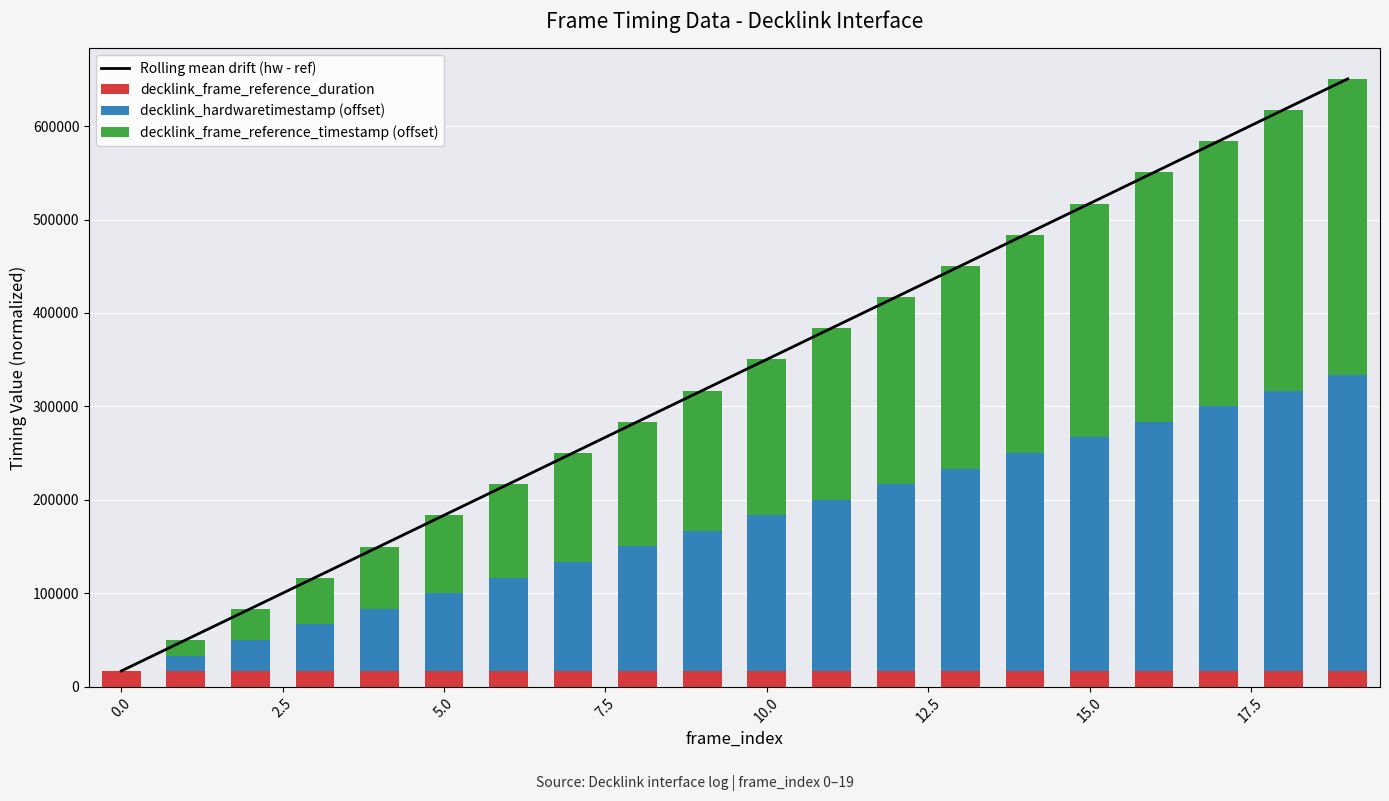

What is the difference between the highest and lowest values at 18?

600566.5